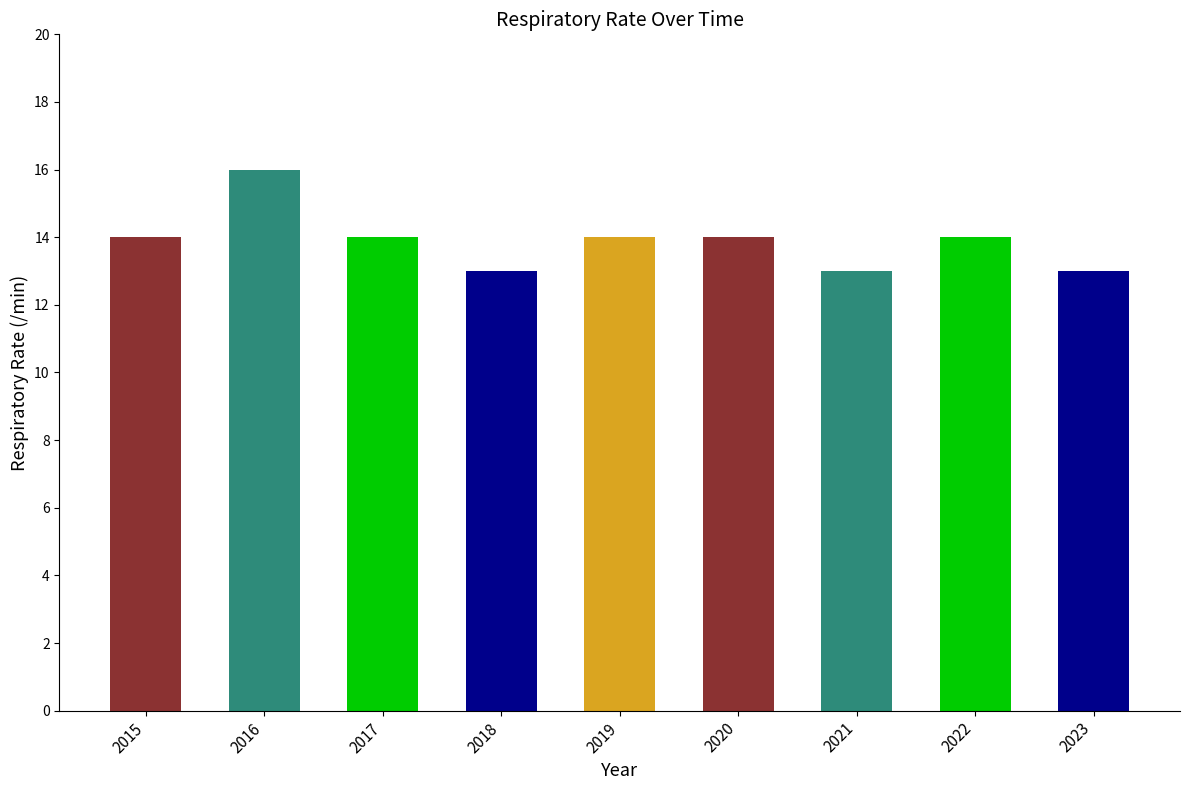

How many values are below 14?

3